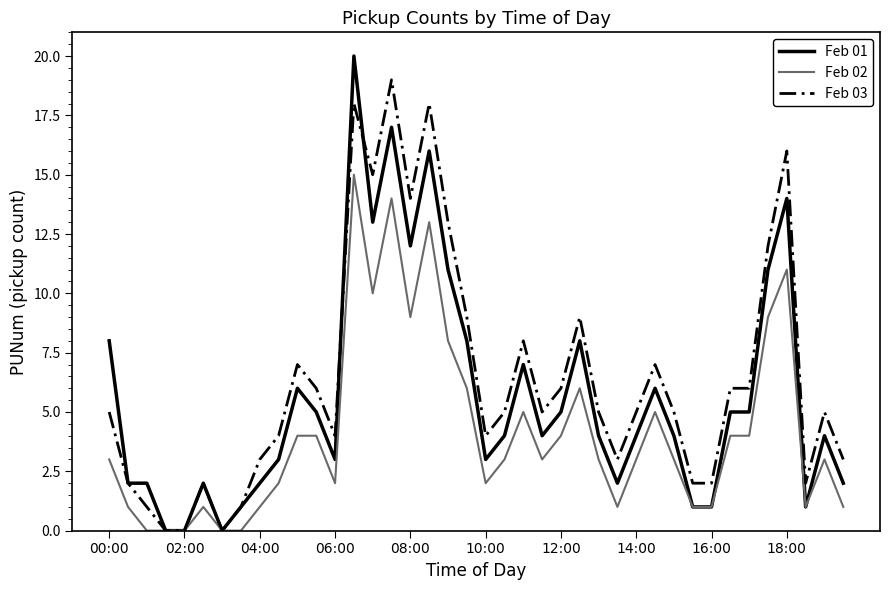

Count the number of data series in this chart.

3